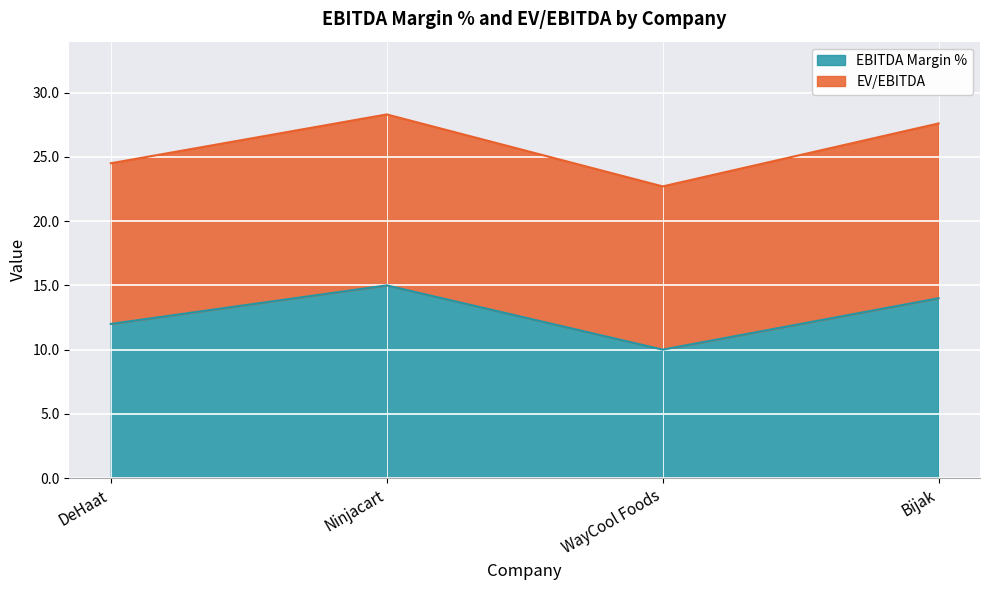

Count the values in the range 12 to 15.

3